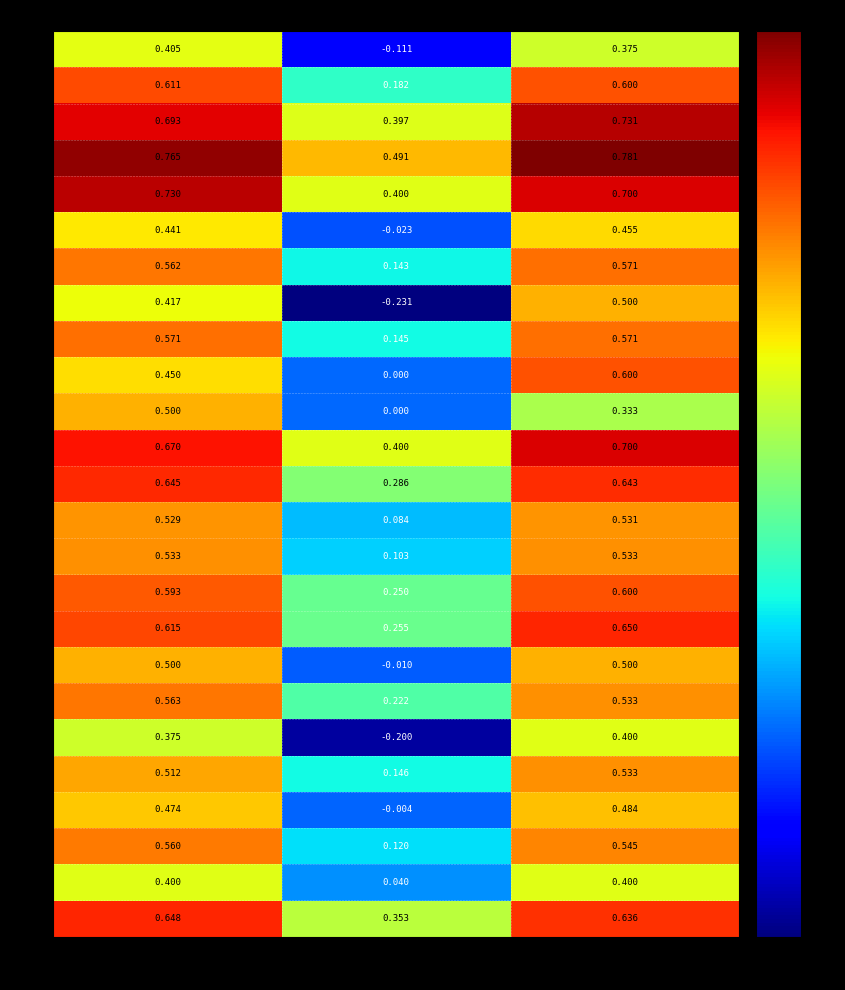

At which category is the sum across all series the highest?

accuracy